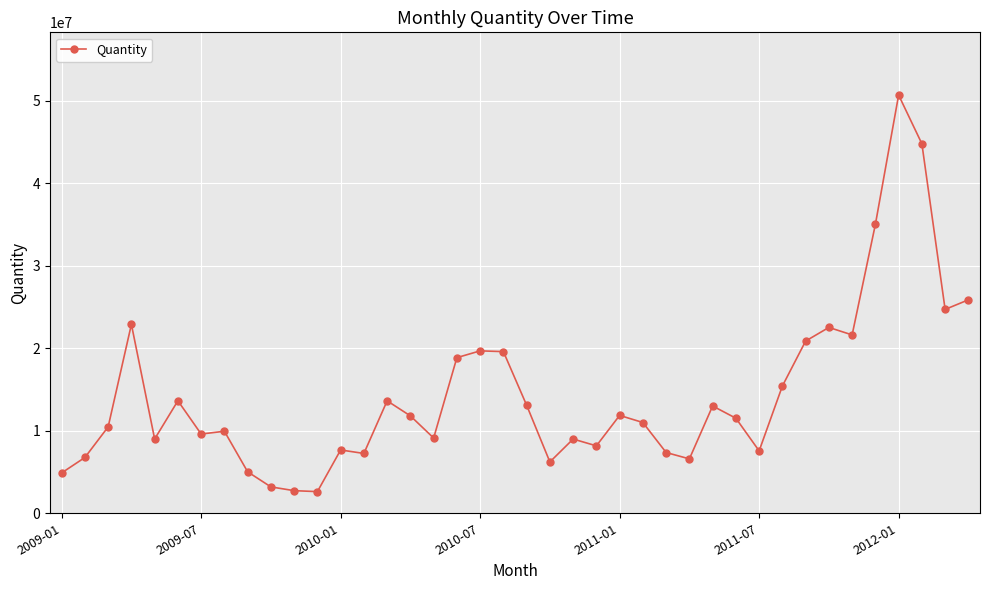

What is the average value?

14376270